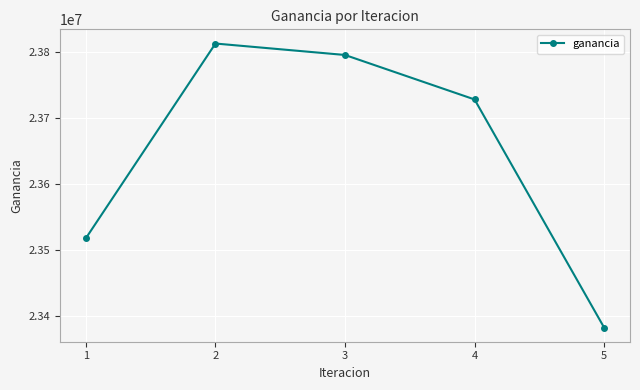

At which category does the chart reach its minimum across all series?

5